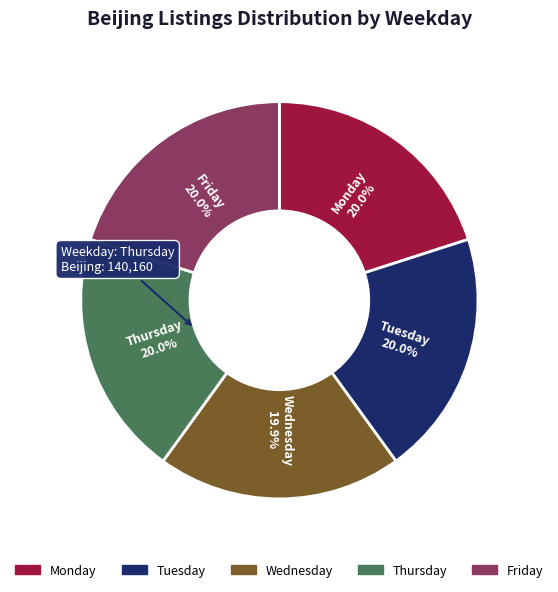

What portion of the pie excludes Tuesday?

80.0%